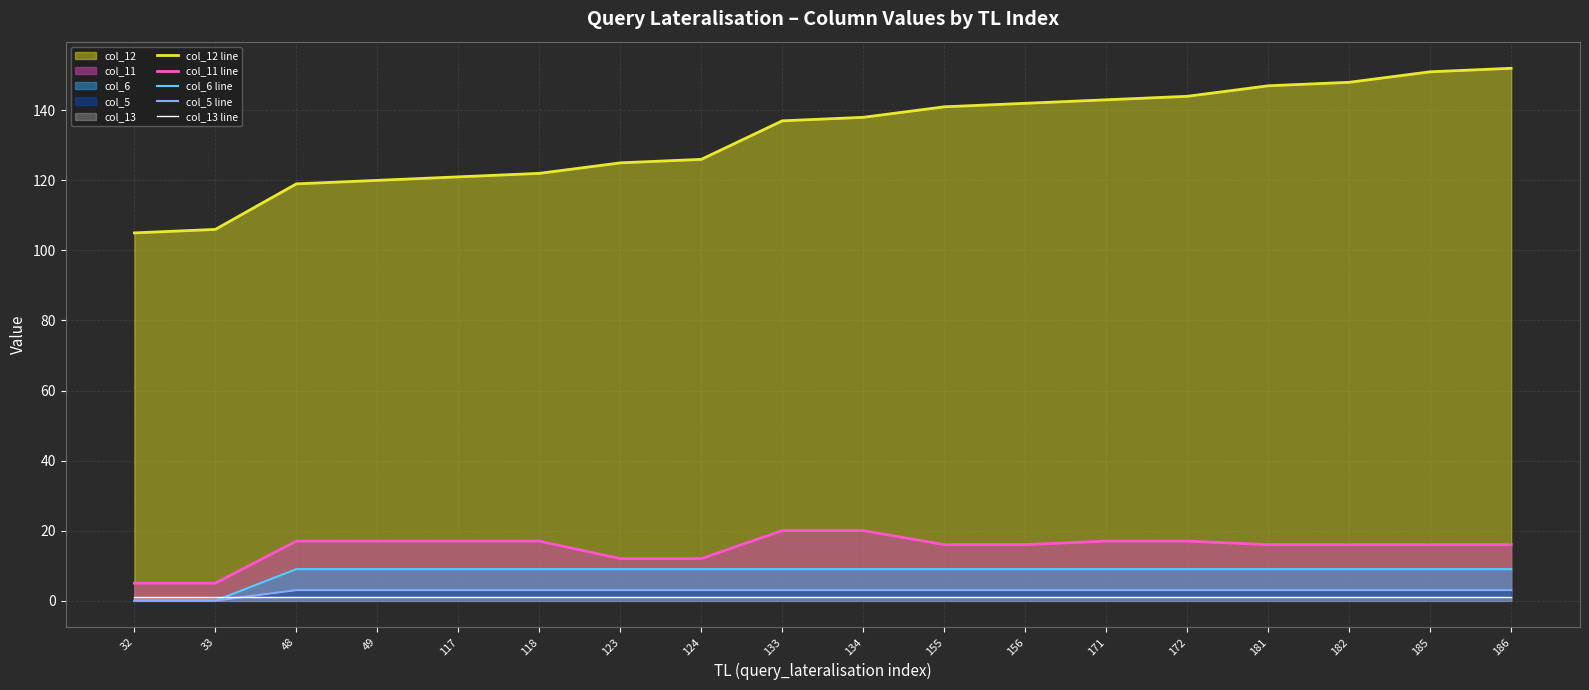

Reading left to right, extract all data points from this chart.

col_12 line: 32=105	33=106	48=119	49=120	117=121	118=122	123=125	124=126	133=137	134=138	155=141	156=142	171=143	172=144	181=147	182=148	185=151	186=152
col_11 line: 32=5	33=5	48=17	49=17	117=17	118=17	123=12	124=12	133=20	134=20	155=16	156=16	171=17	172=17	181=16	182=16	185=16	186=16
col_6 line: 32=0	33=0	48=9	49=9	117=9	118=9	123=9	124=9	133=9	134=9	155=9	156=9	171=9	172=9	181=9	182=9	185=9	186=9
col_5 line: 32=0	33=0	48=3	49=3	117=3	118=3	123=3	124=3	133=3	134=3	155=3	156=3	171=3	172=3	181=3	182=3	185=3	186=3
col_13 line: 32=1	33=1	48=1	49=1	117=1	118=1	123=1	124=1	133=1	134=1	155=1	156=1	171=1	172=1	181=1	182=1	185=1	186=1